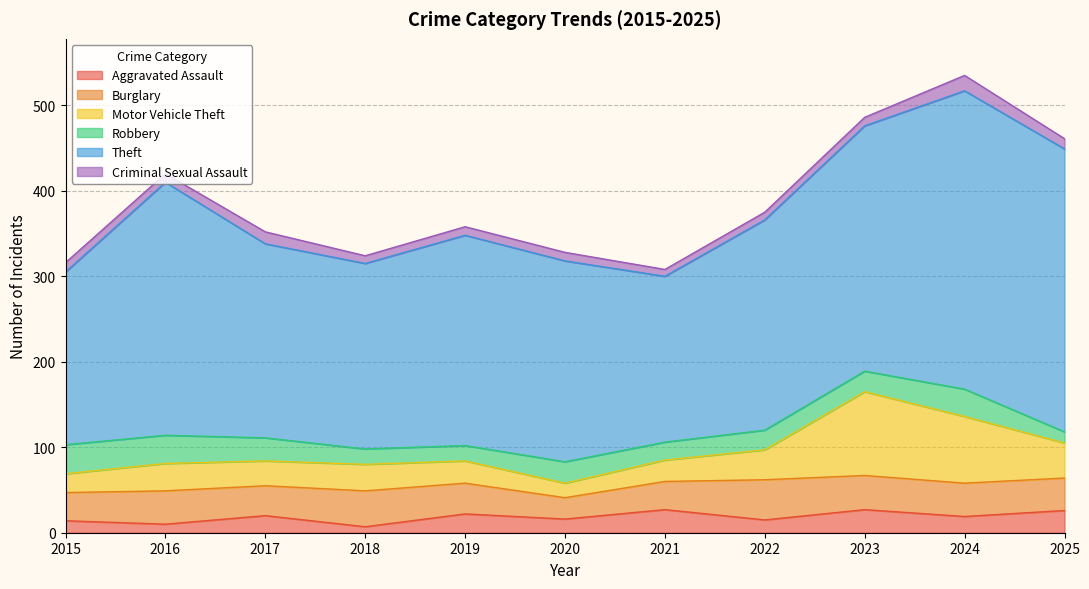

Rank the series by their maximum value, from highest to lowest.

Theft, Motor Vehicle Theft, Burglary, Robbery, Aggravated Assault, Criminal Sexual Assault